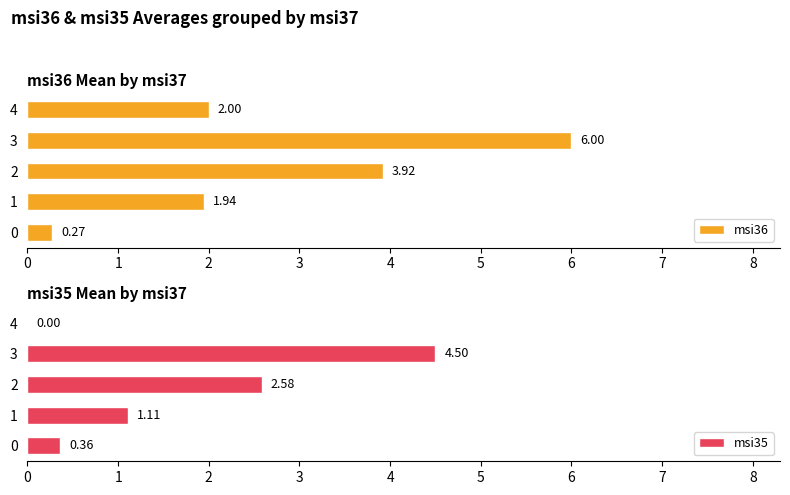

What is the average value of the msi36 series?

2.8